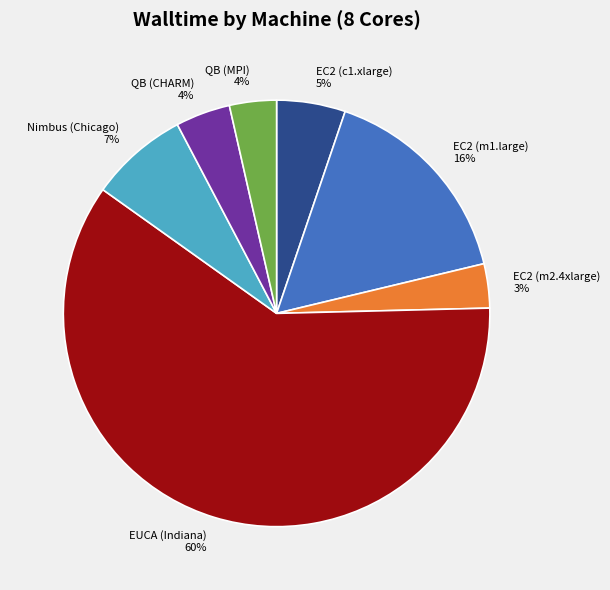

Is the sum of EUCA (Indiana) 60% and EC2 (m1.large) 16% greater than half?

Yes